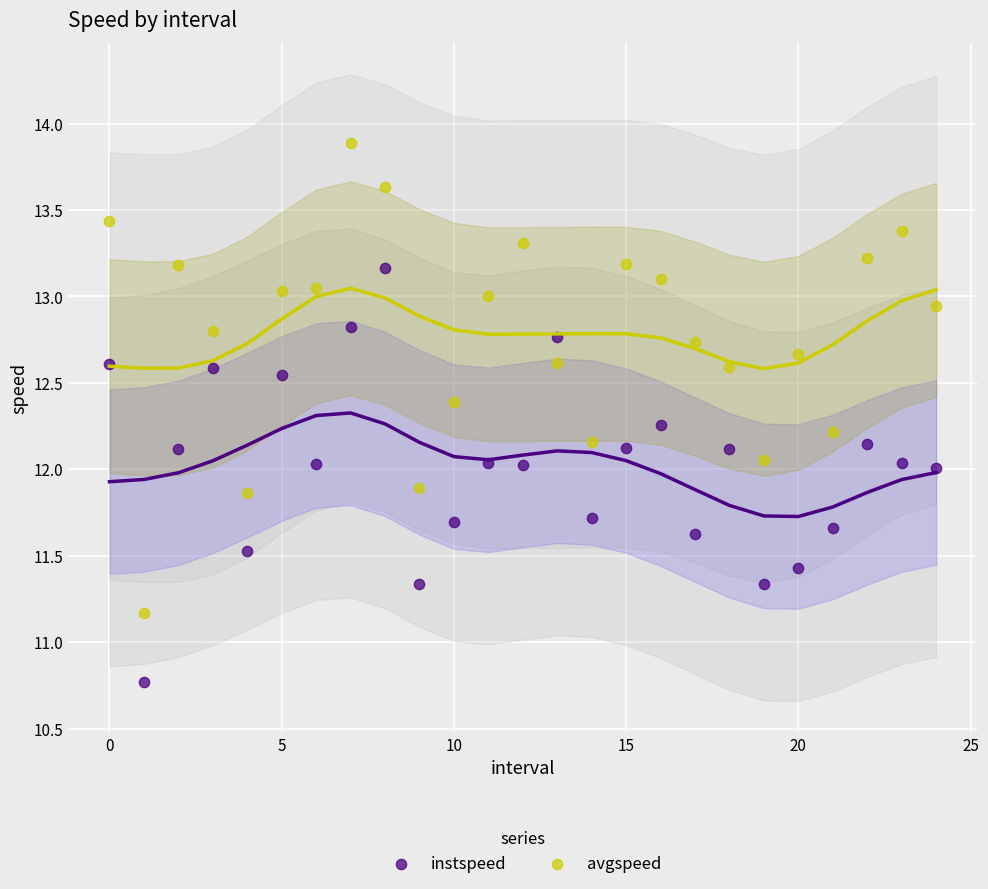

Which series has the largest Y range (max minus min)?

avgspeed